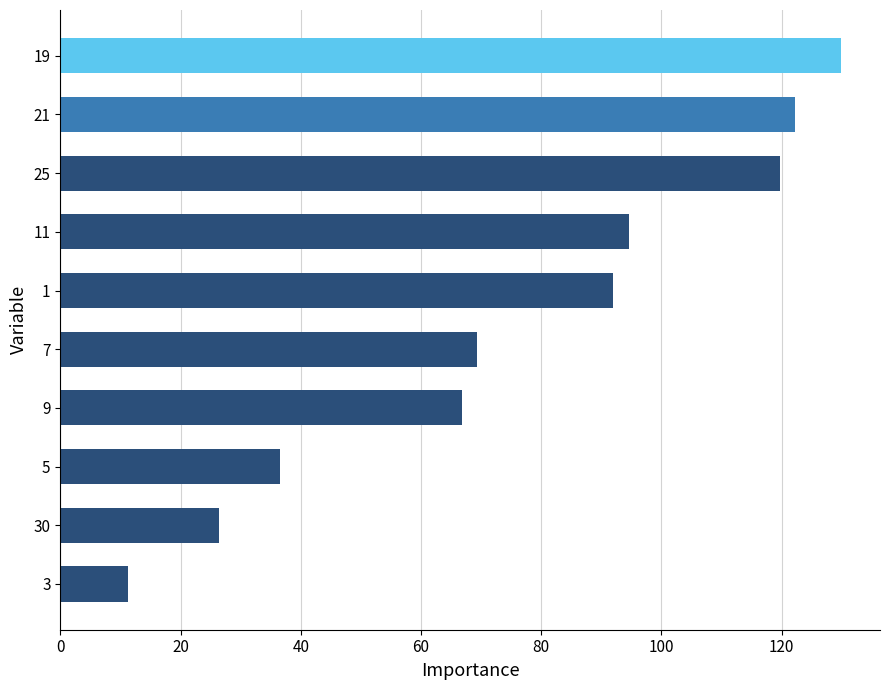

What is the change in value from 7 to 3?

-58.0